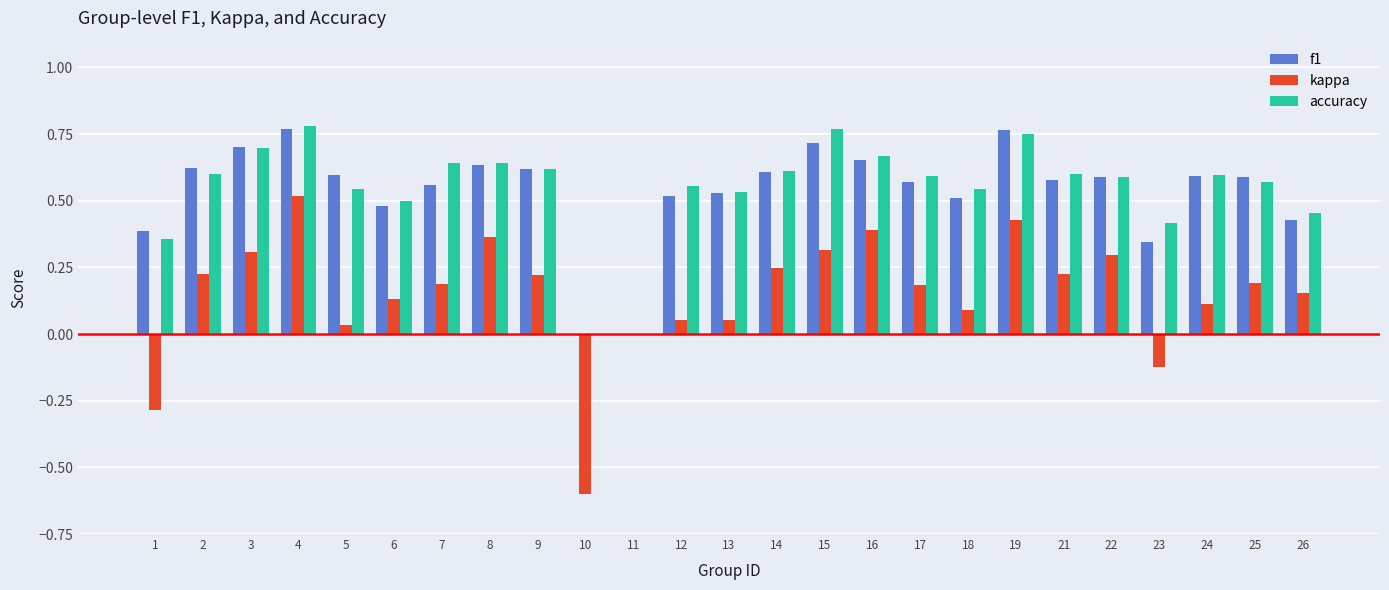

How many groups of bars are there?

25